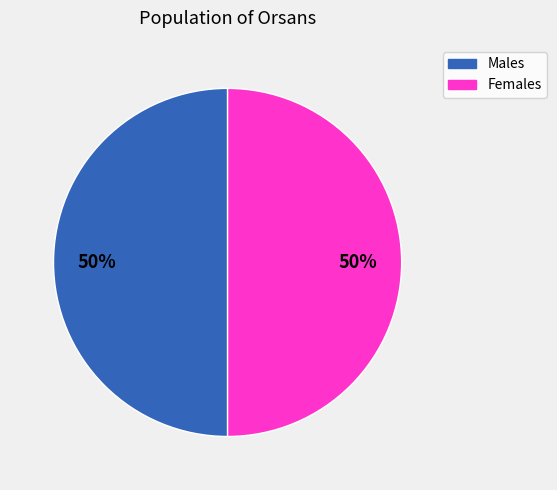

To the nearest percent, what is the difference between the largest and smallest slice percentages?

0%